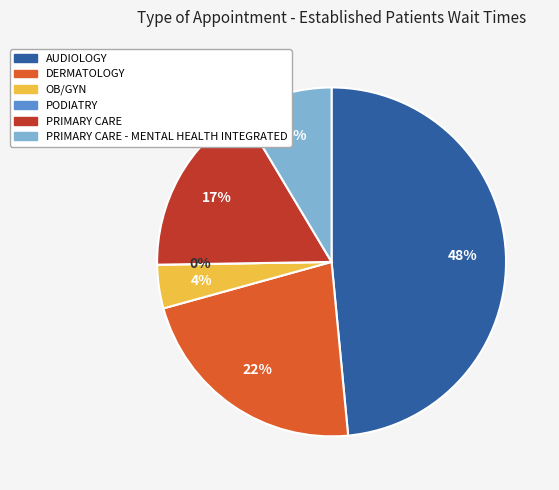

True or false: DERMATOLOGY accounts for 22% of the total.

True